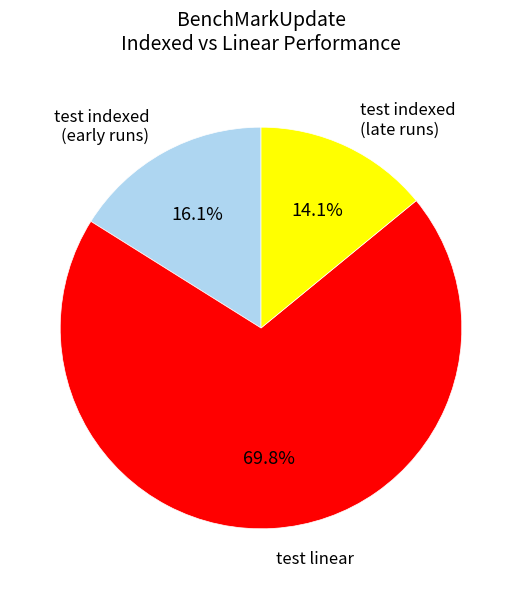

Is it true that test linear is 15% of the pie?

False